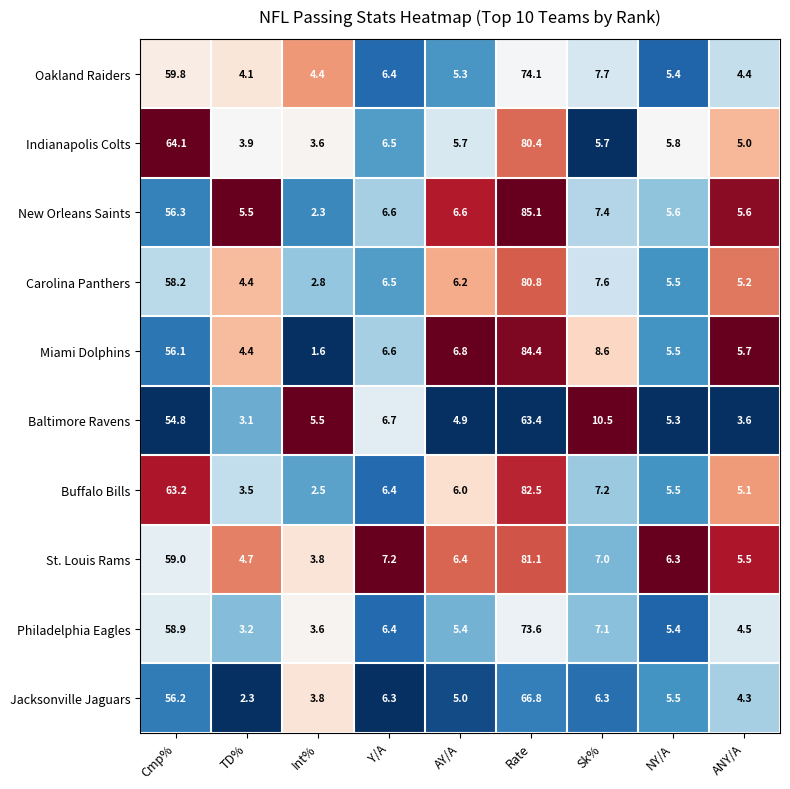

At which label is St. Louis Rams closest to 42?

Cmp%